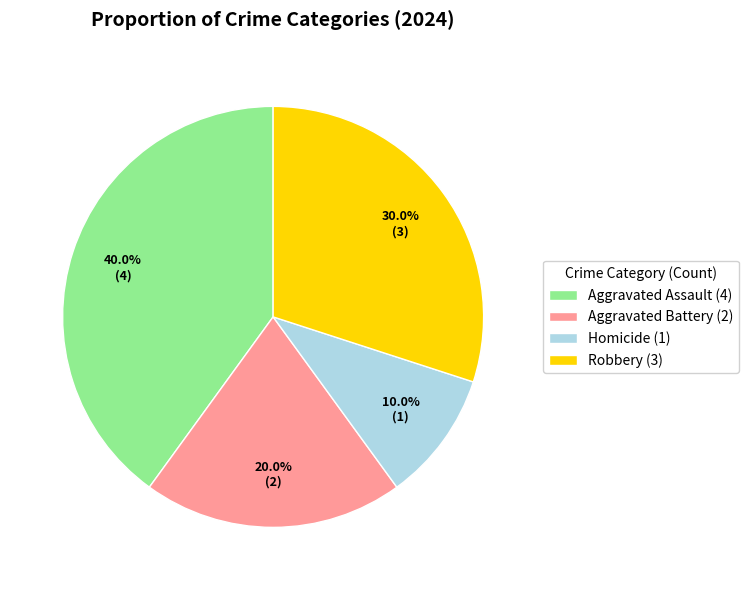

The Homicide slice represents 10% of the pie. True or false?

True